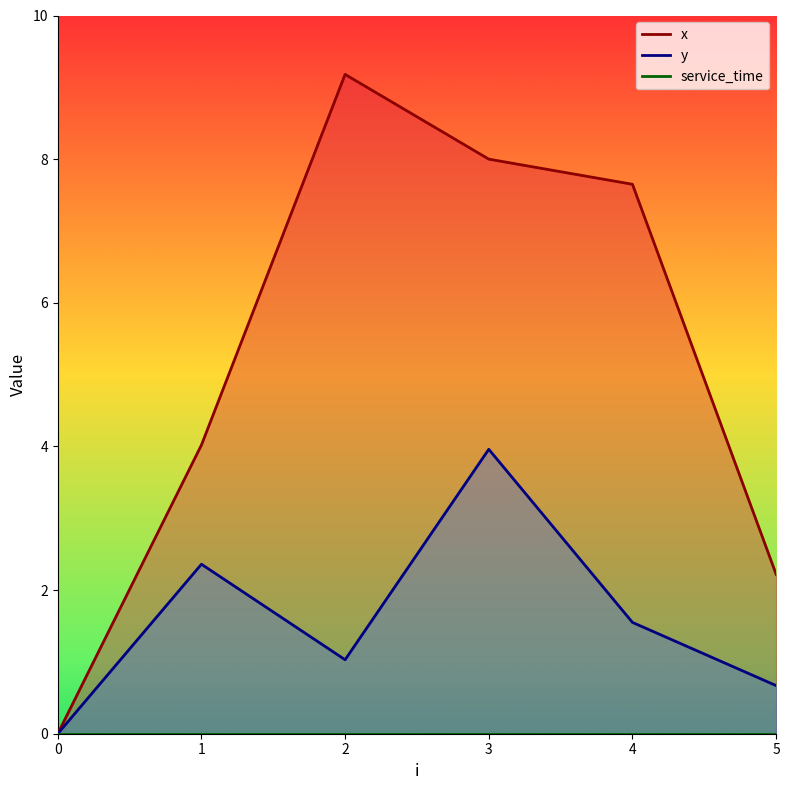

True or false: x and y cross at least once.

False